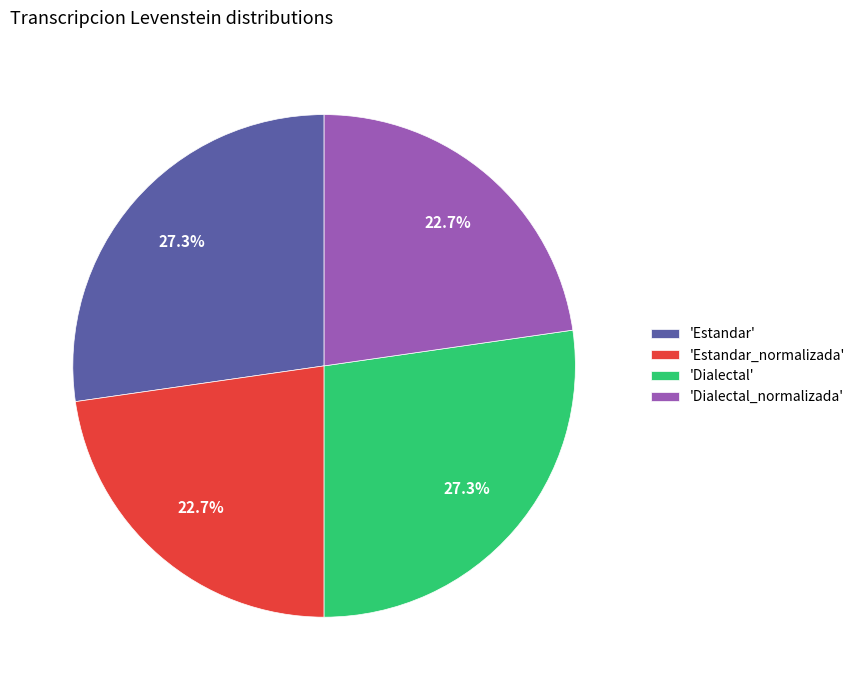

What is the ratio of the value at 'Dialectal' to the value at 'Estandar'?

1.0